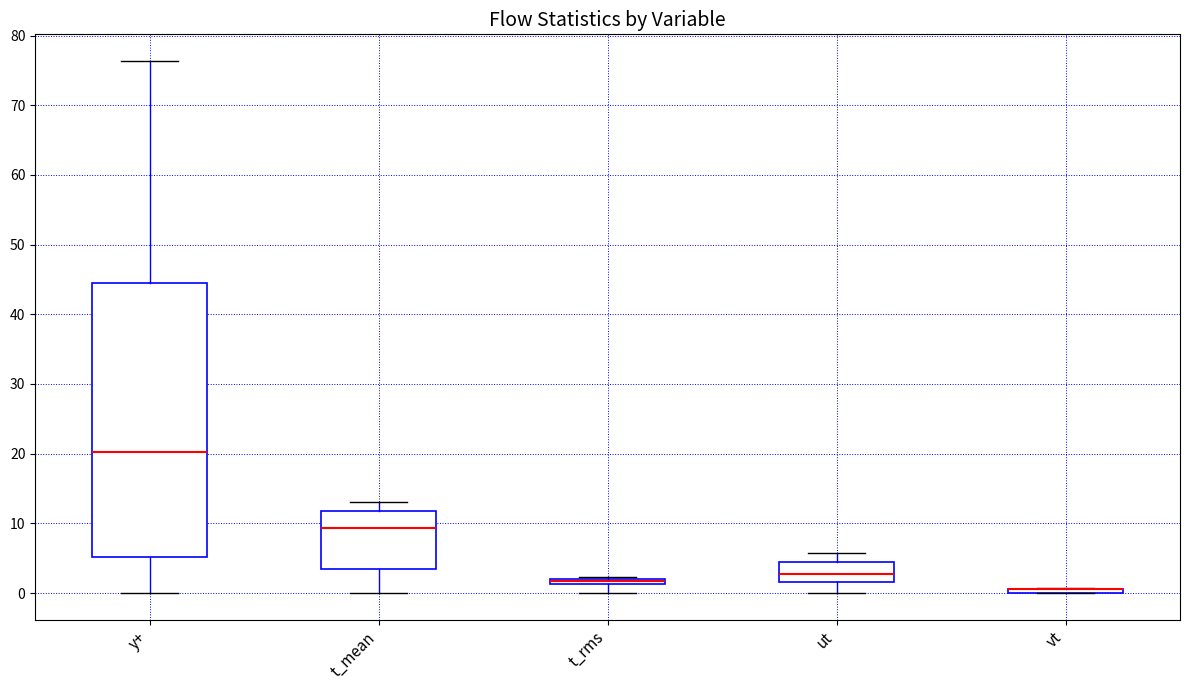

Where does the upper whisker of the box for t_mean end on the y-axis? The values are not printed on the chart, so give them approximately, as read against the axis.

13